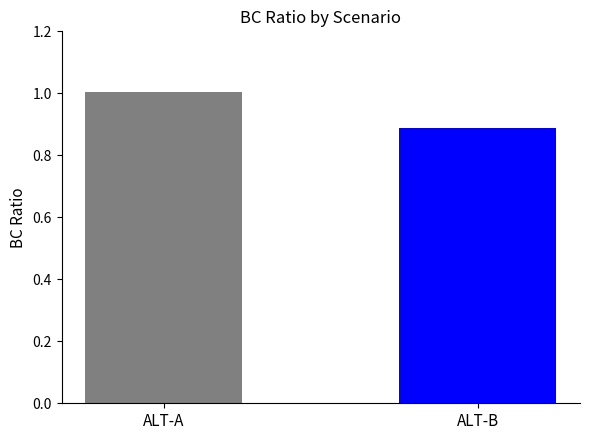

What is the greatest value displayed?

1.0